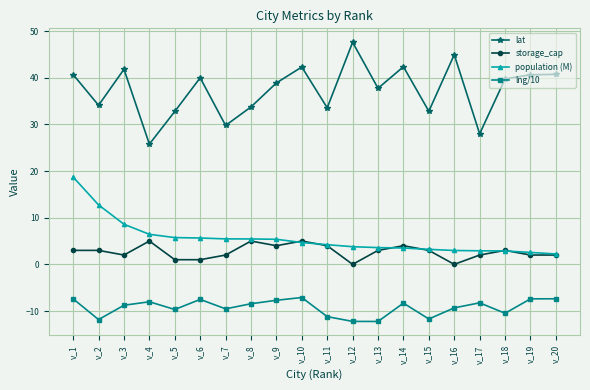

Where is the first local minimum for lng/10?

v_2